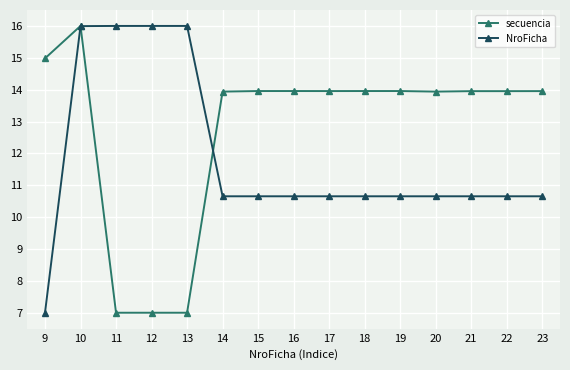

Does the chart have visible grid lines?

Yes